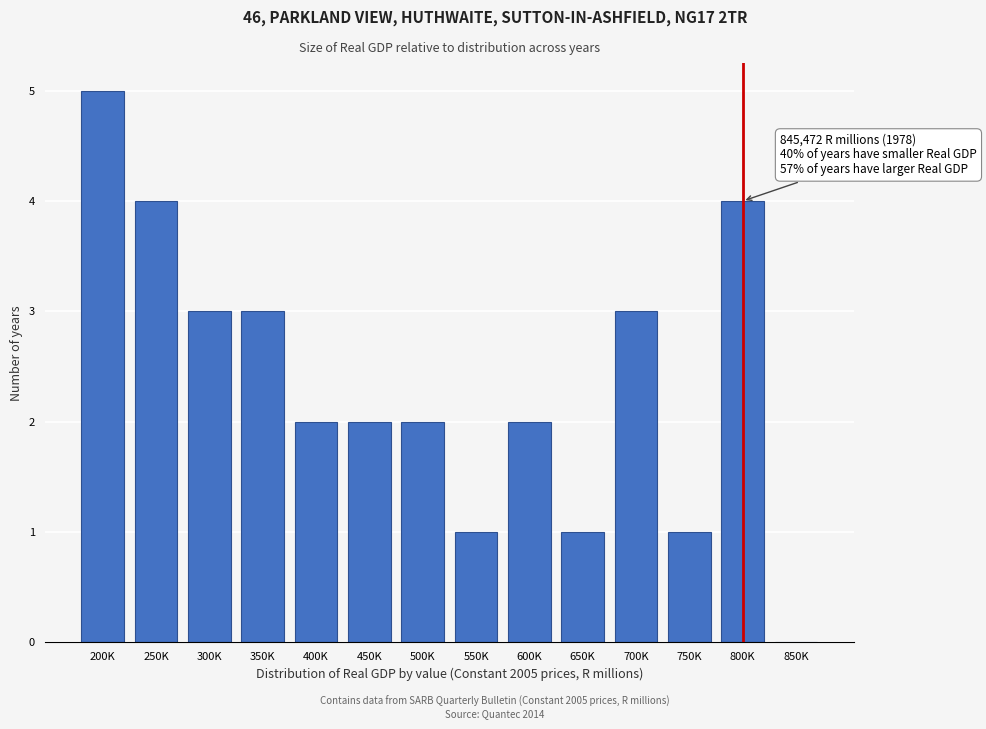

Reading left to right, what are all the values shown in this chart?

200K=5	250K=4	300K=3	350K=3	400K=2	450K=2	500K=2	550K=1	600K=2	650K=1	700K=3	750K=1	800K=4	850K=0